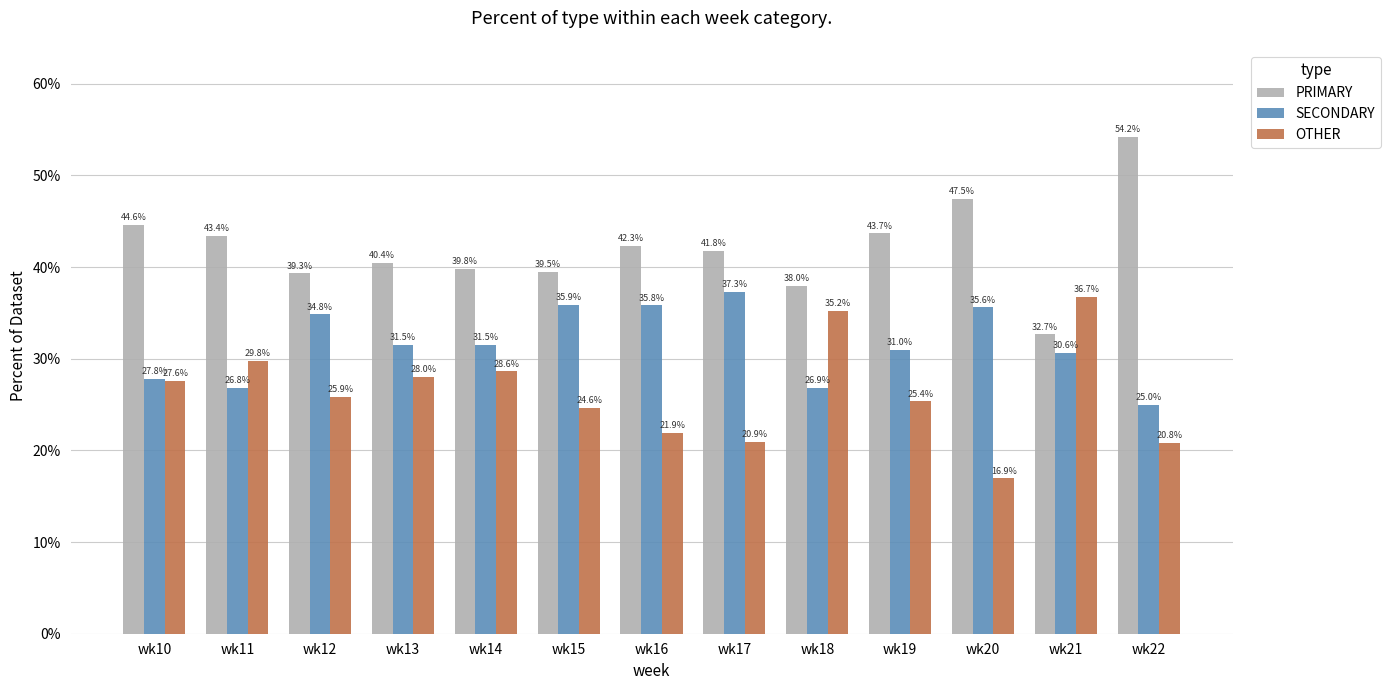

Is it true that PRIMARY equals 43.7 at wk19?

True